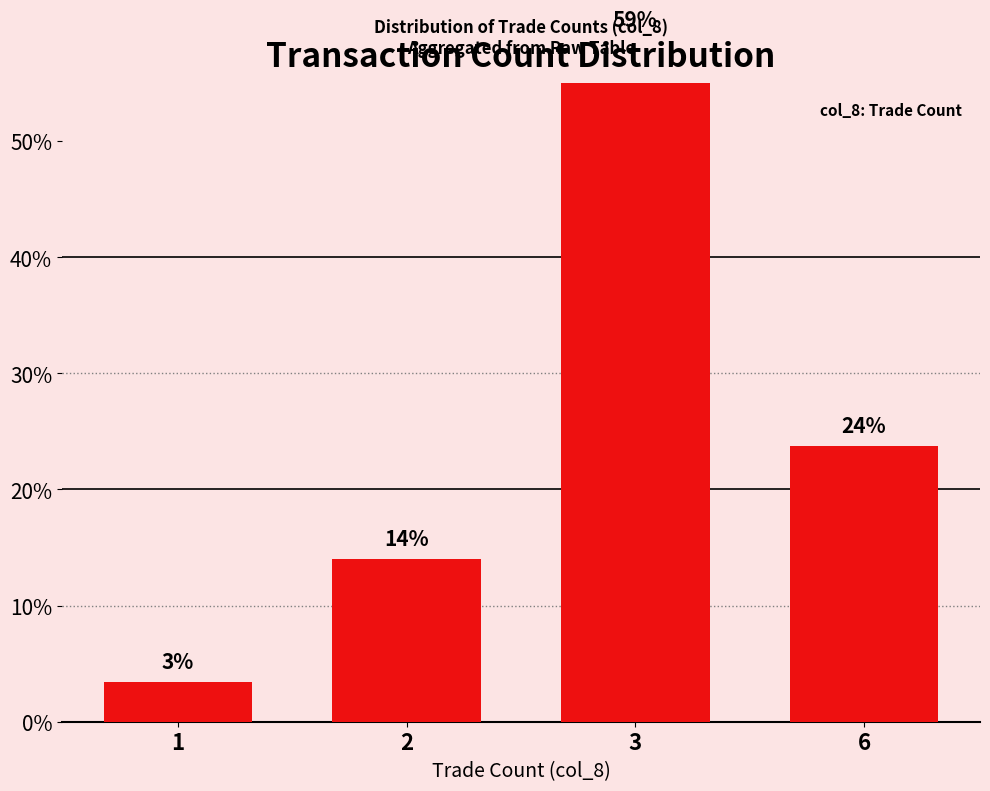

How many values are below 23?

2